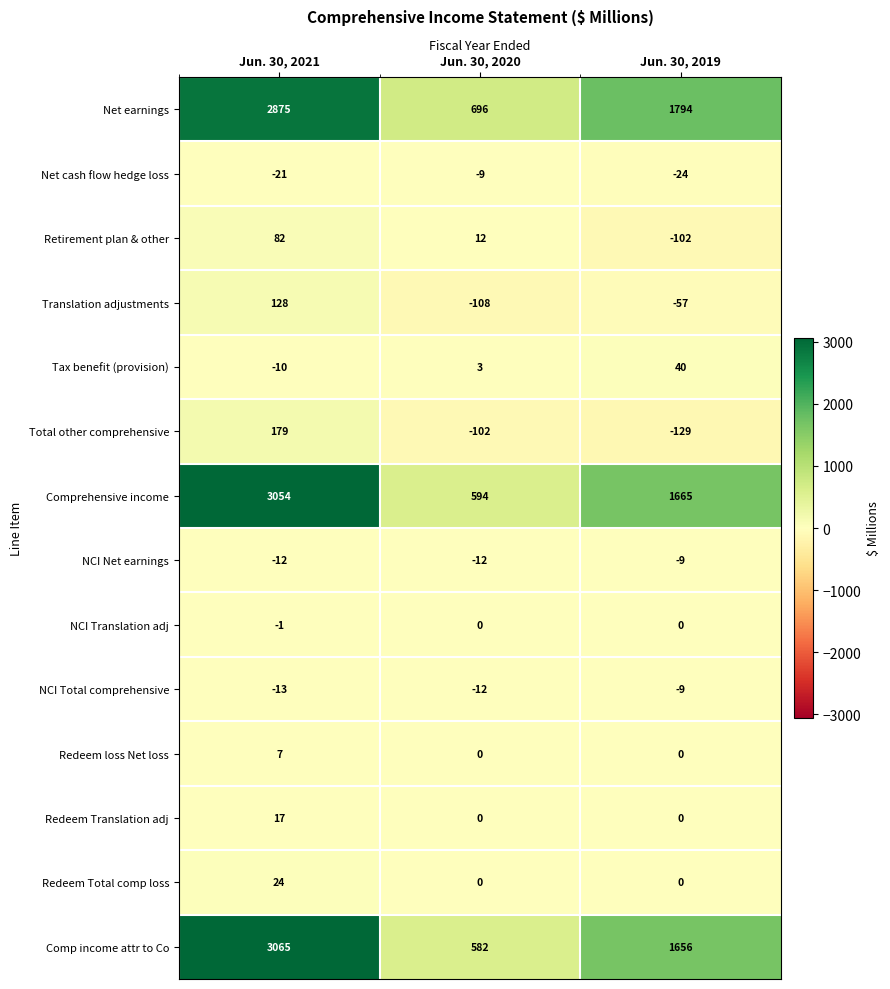

How many data points does each series have?

3